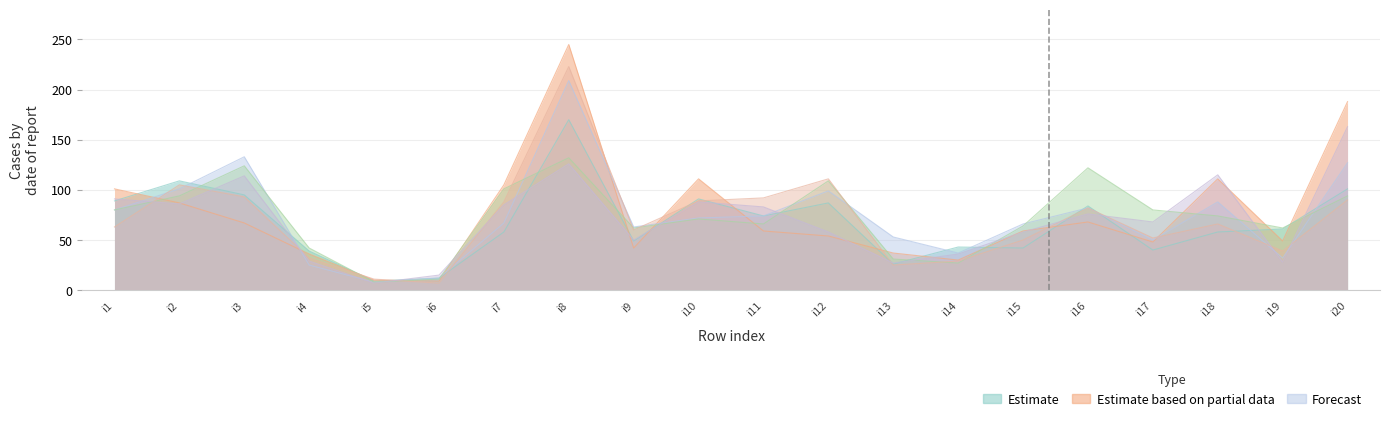

Which category has the lowest value across all series?

i6